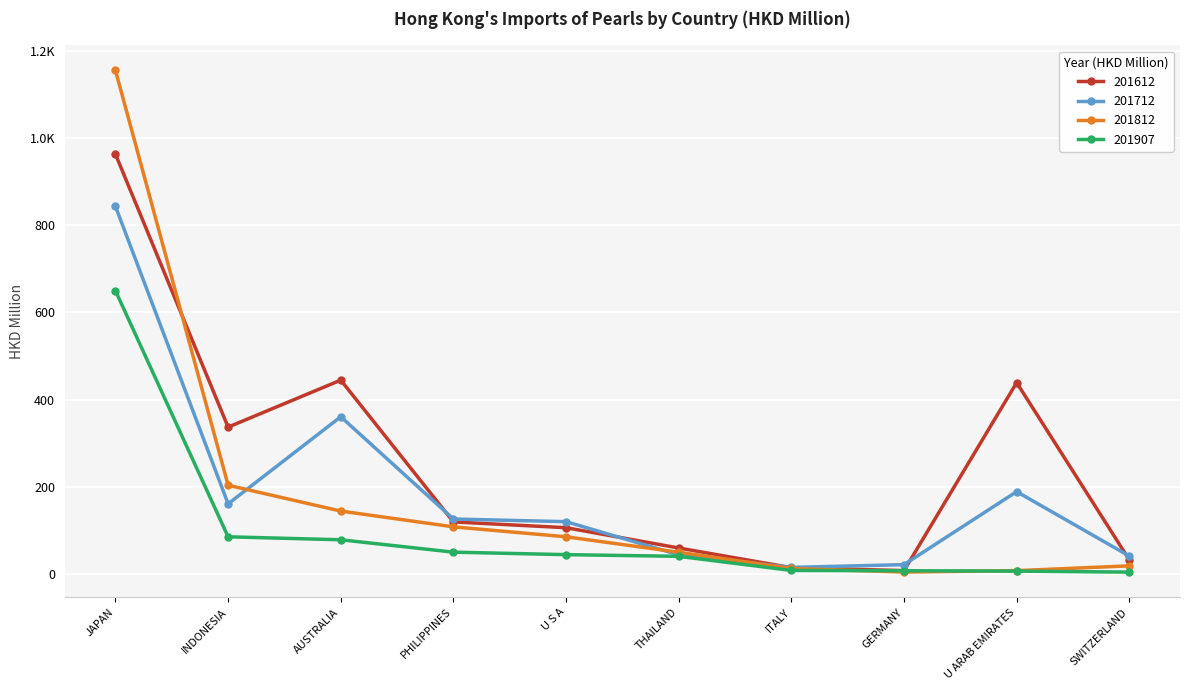

At how many categories does at least one series exceed 228?

4